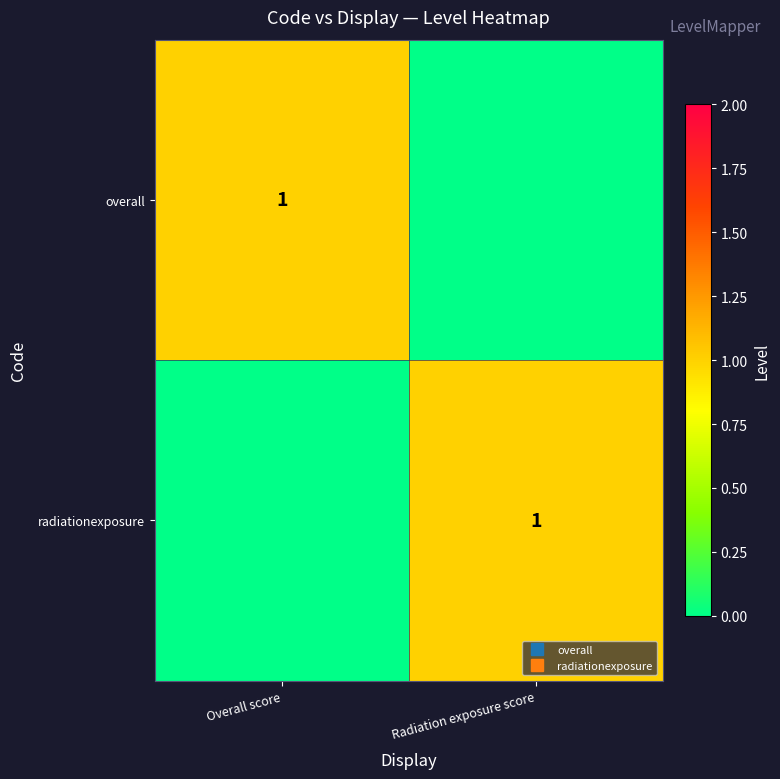

List the series in order of their peak value, highest first.

overall, radiationexposure